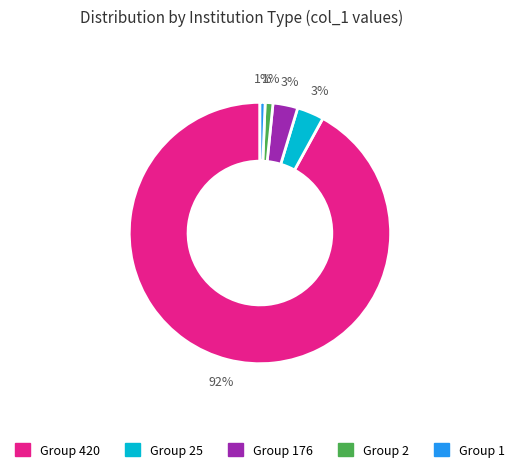

To the nearest percent, what is the average slice percentage?

20%